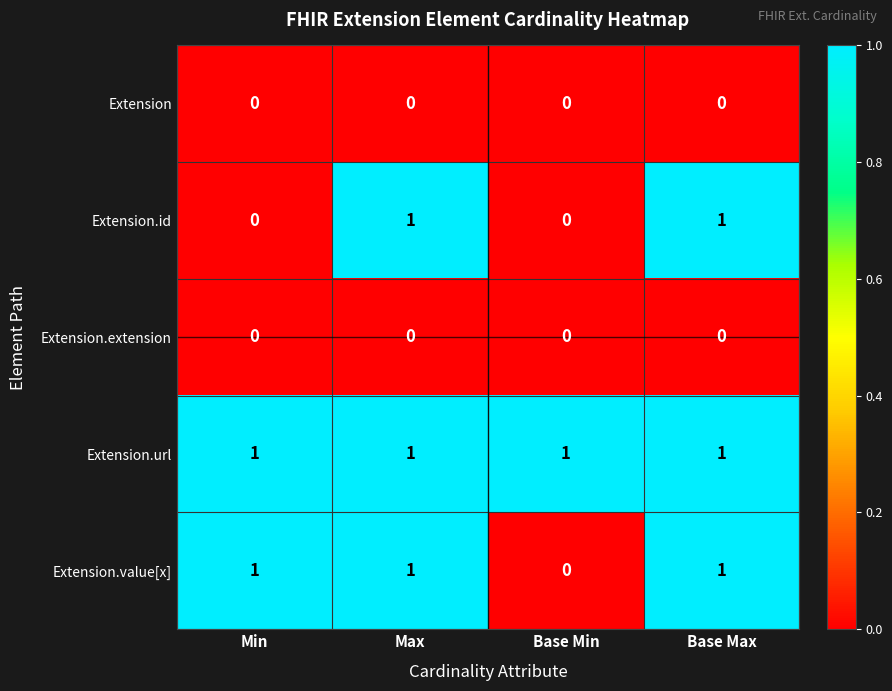

Reading left to right, list all the values displayed in this chart.

Extension: Min=0	Max=0	Base Min=0	Base Max=0
Extension.id: Min=0	Max=1	Base Min=0	Base Max=1
Extension.extension: Min=0	Max=0	Base Min=0	Base Max=0
Extension.url: Min=1	Max=1	Base Min=1	Base Max=1
Extension.value[x]: Min=1	Max=1	Base Min=0	Base Max=1